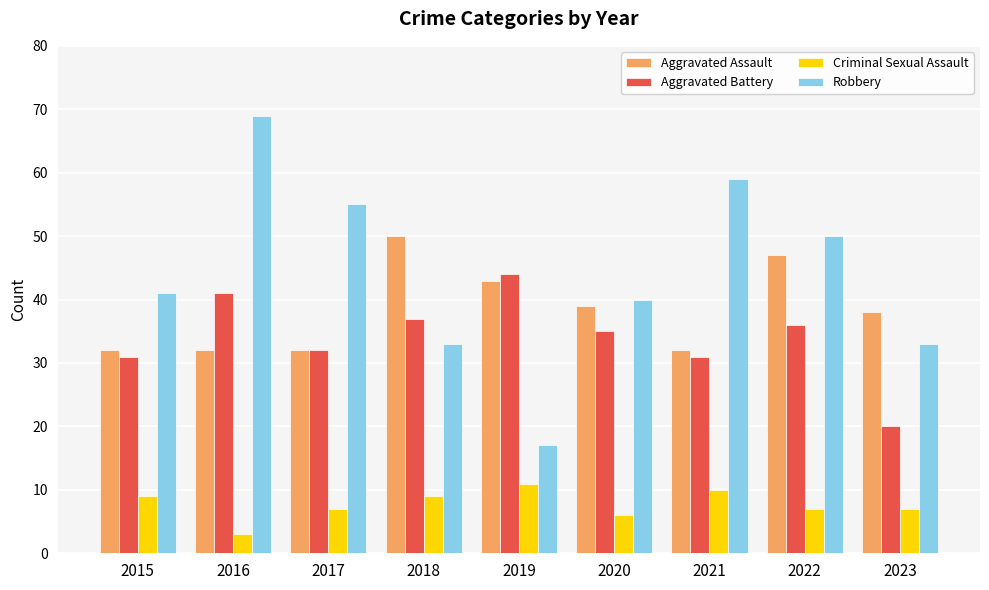

What is the lowest value of the Robbery series?

17